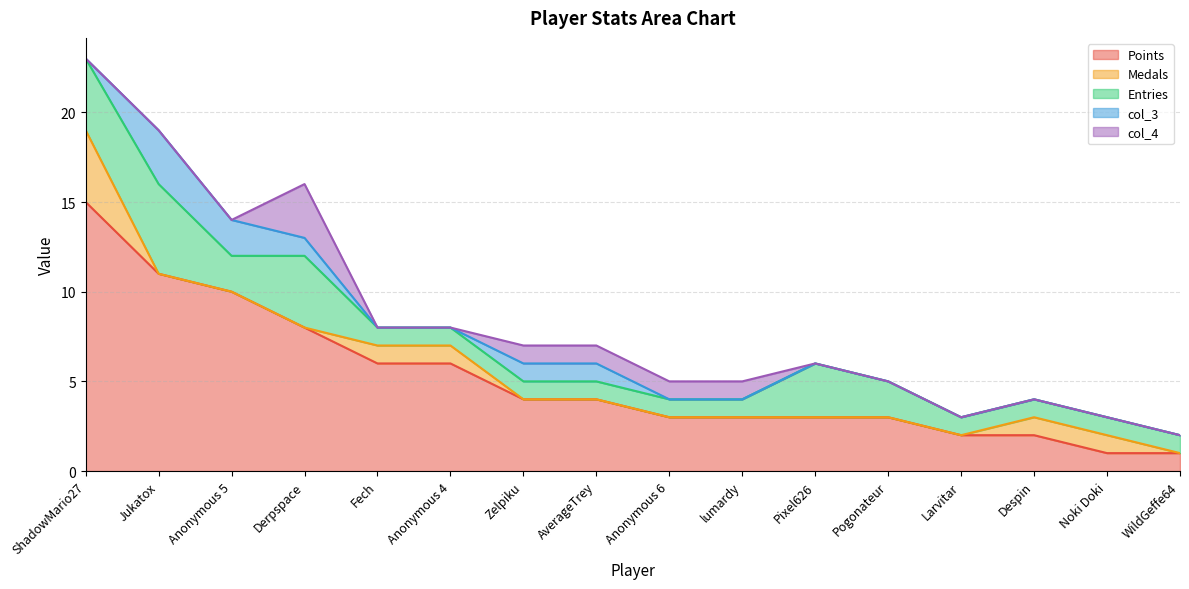

Which category has the lowest value in the col_4 series?

ShadowMario27